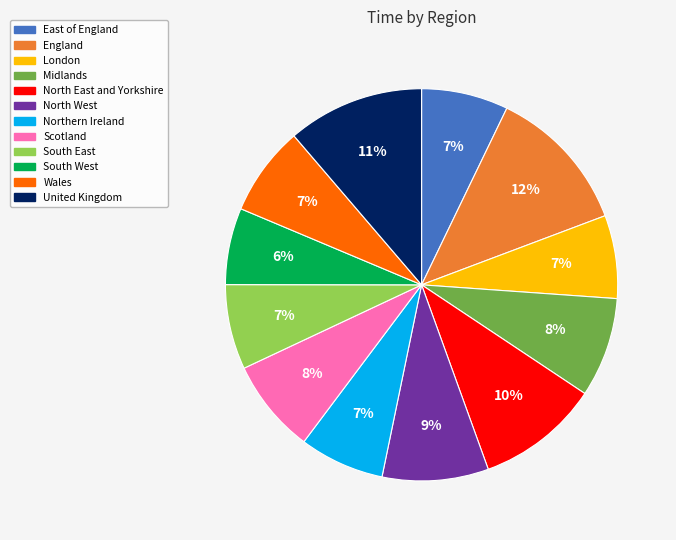

Do United Kingdom and Scotland together represent more than half of the pie?

No